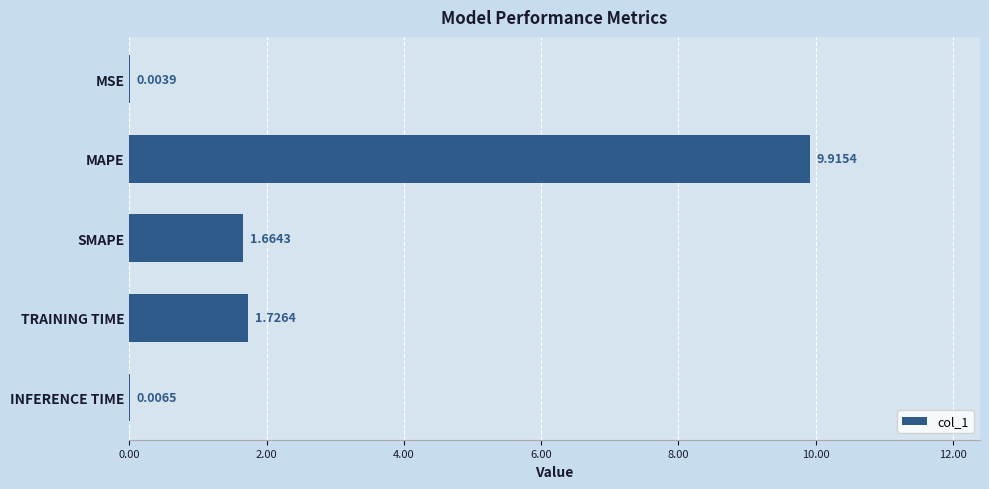

What is the change in value from MAPE to SMAPE?

-8.3